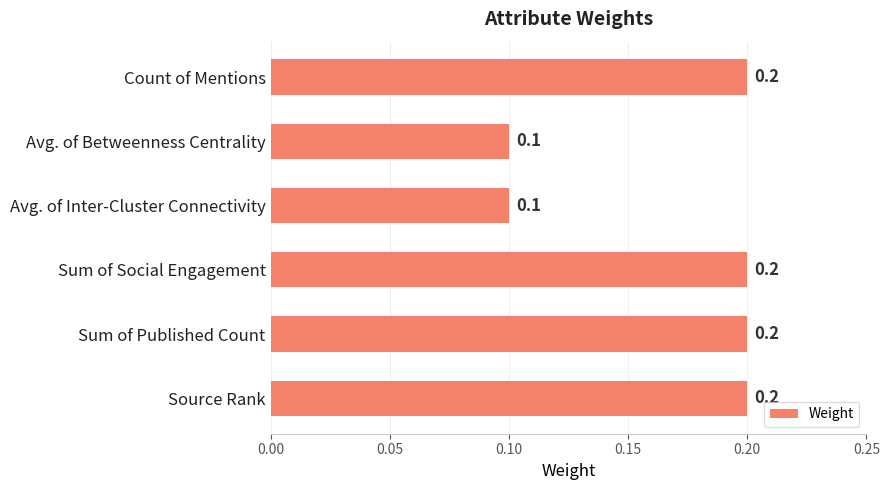

Reading top to bottom, extract all data points from this chart.

0.2	0.1	0.1	0.2	0.2	0.2